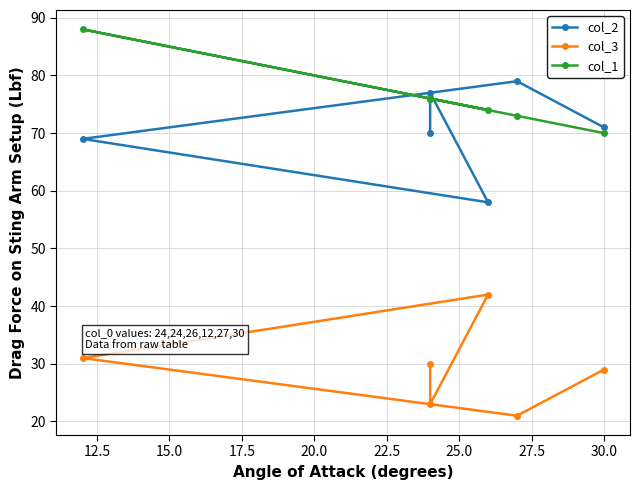

Which series has the largest total across all categories?

col_1